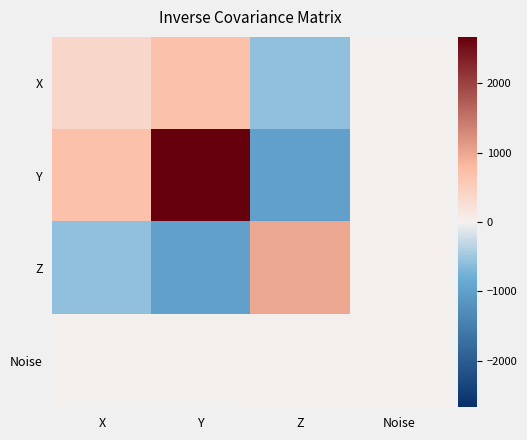

At how many categories does at least one series exceed 1105?

1